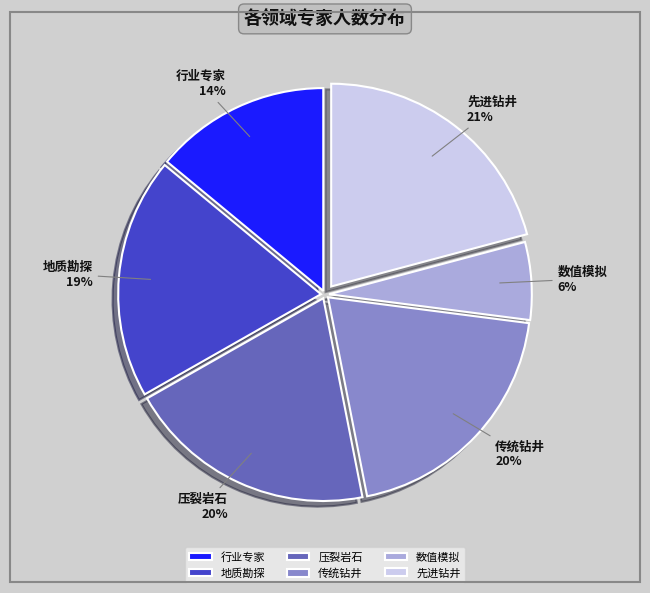

Is the sum of 数值模拟 and 行业专家 greater than half?

No